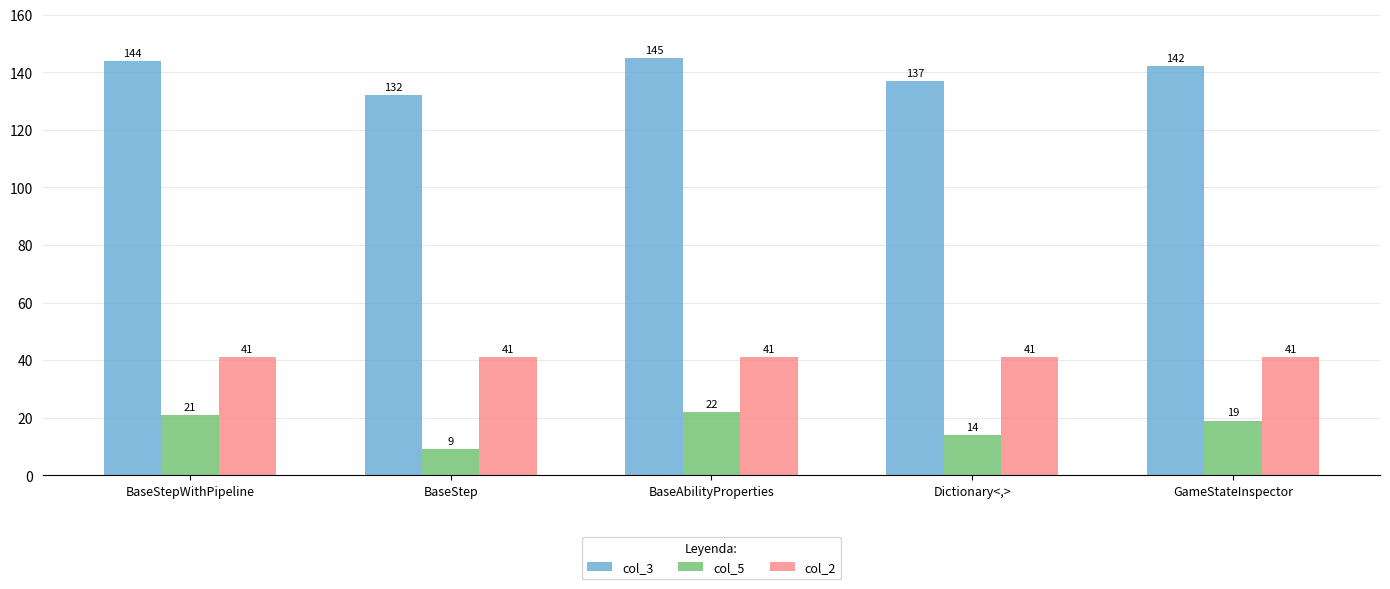

The col_5 series shows 9 at BaseStep. True or false?

True